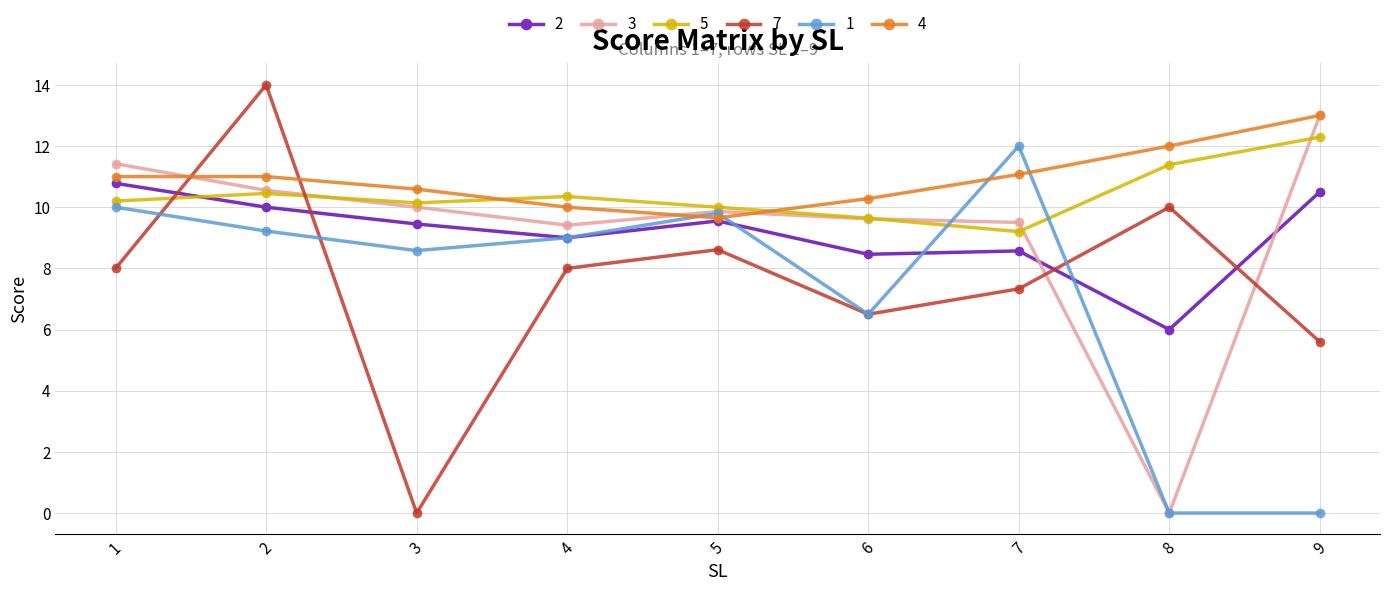

At how many categories does at least one series exceed 8?

9